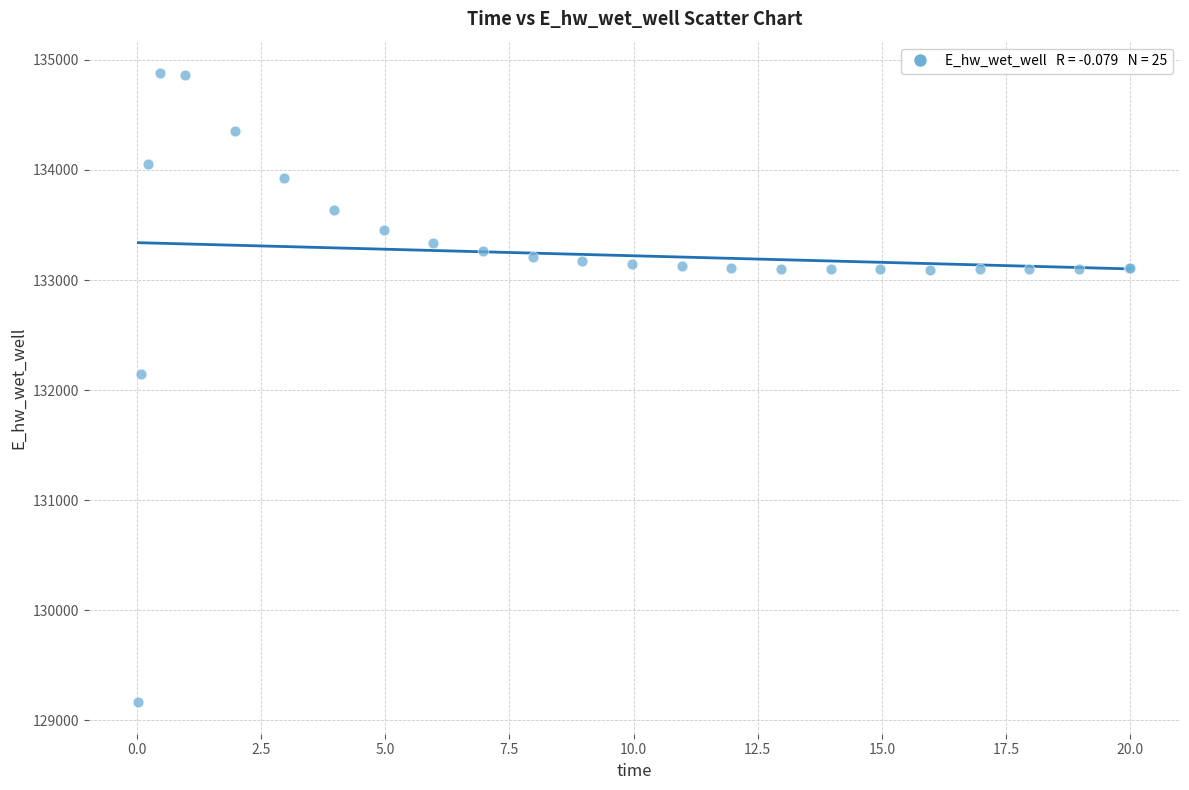

What Y value in the scatter plot is closest to 132021?

132146.5